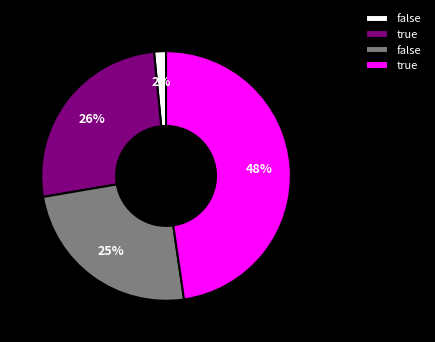

To the nearest percent, what is the average slice percentage?

25%